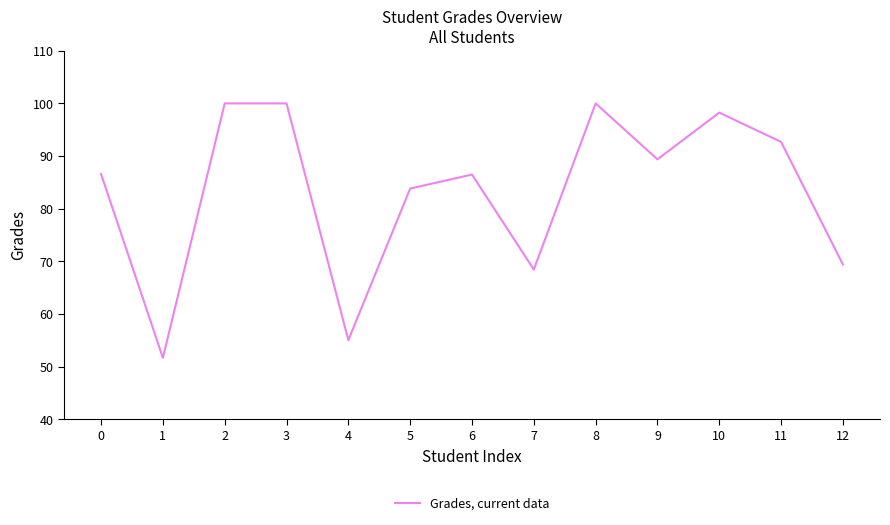

Which has a higher value, 3 or 10?

3